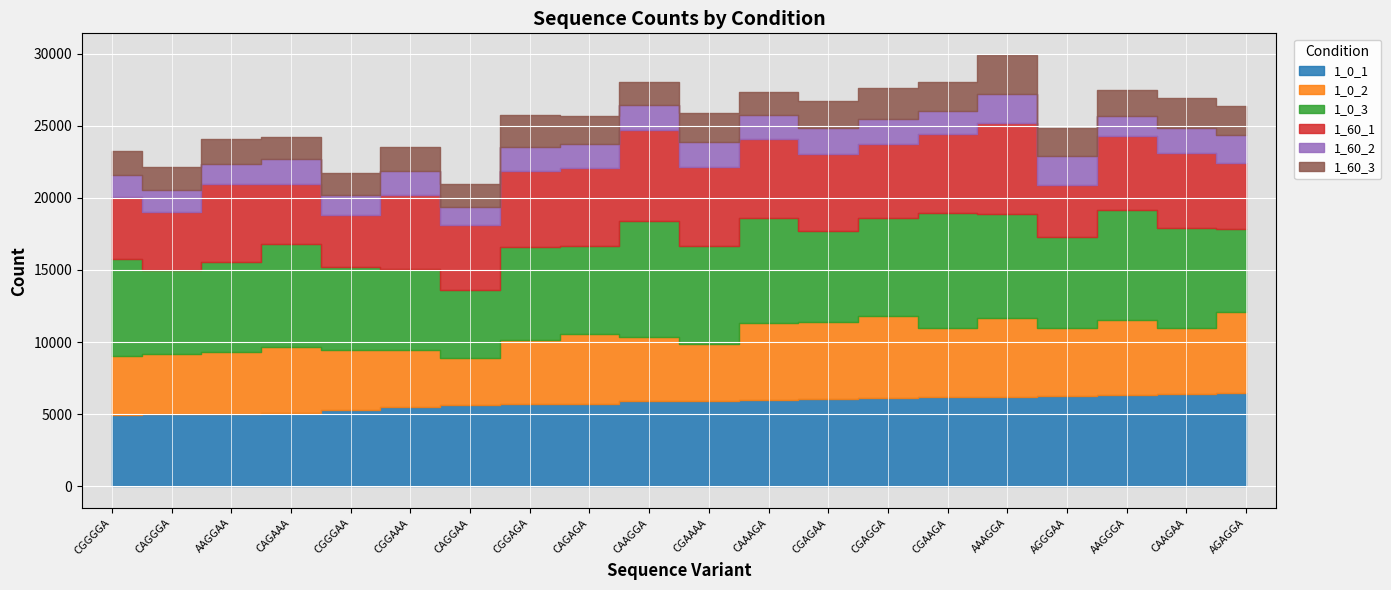

What is the total value across all series at CAGAAA?

24225